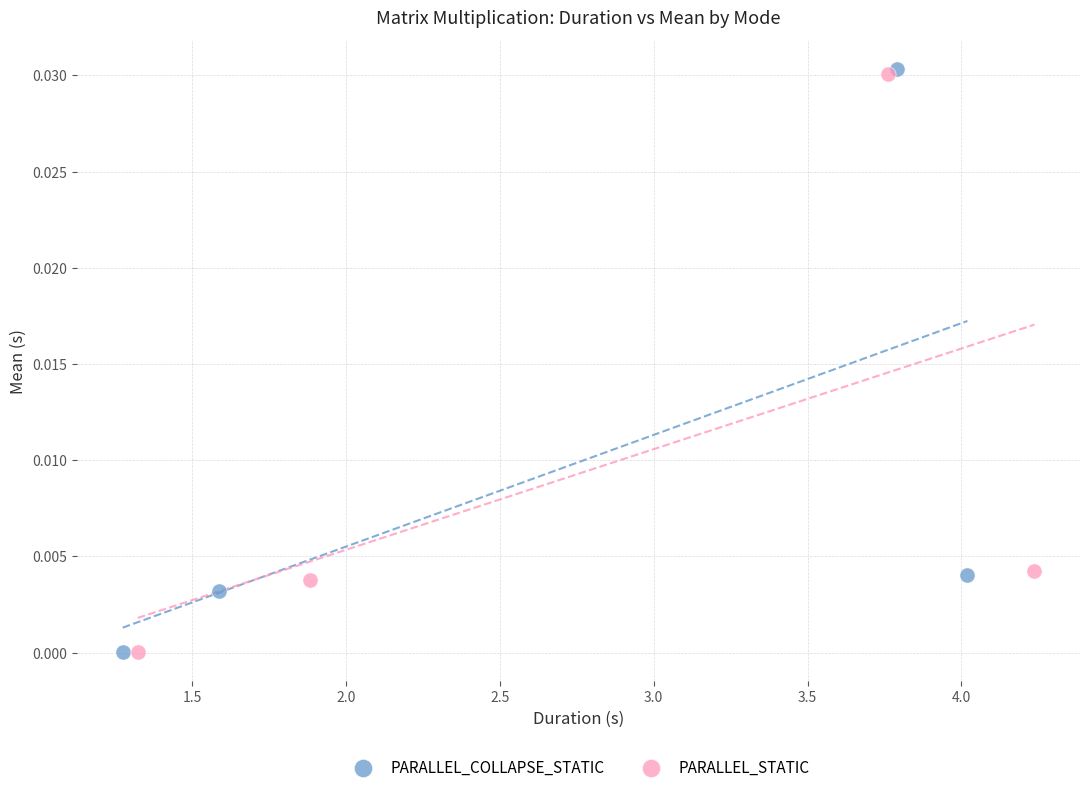

Which series has the largest Y range (max minus min)?

PARALLEL_COLLAPSE_STATIC